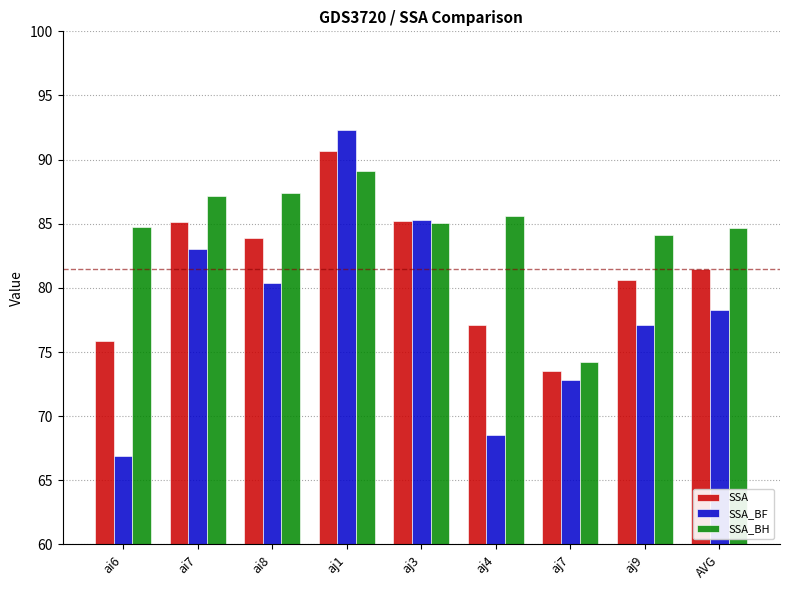

True or false: SSA_BF has a value of 126.2 at ai7.

False